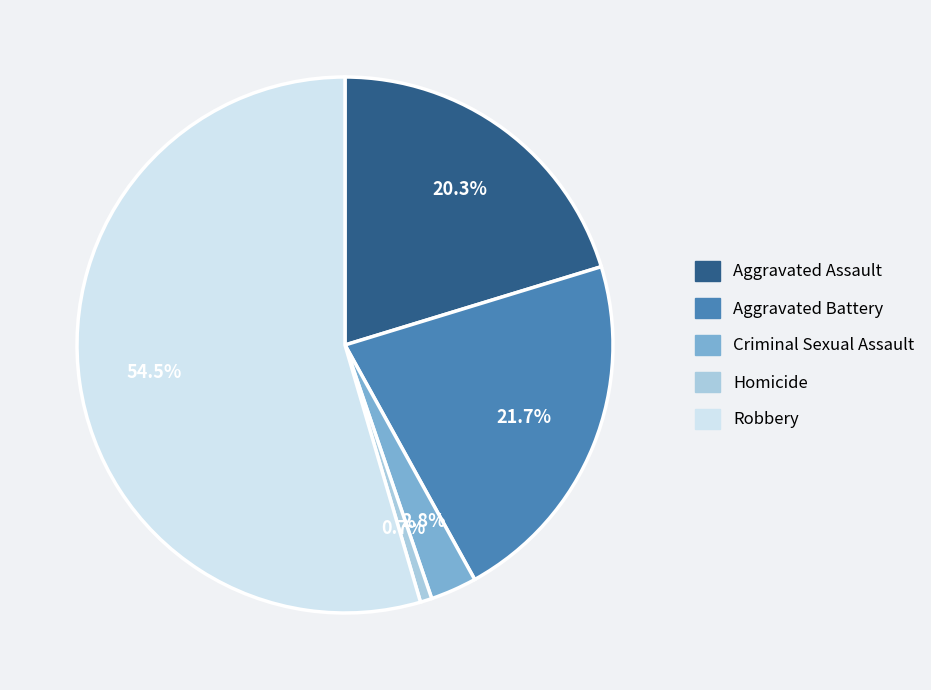

What is the largest slice in the pie chart?

Robbery